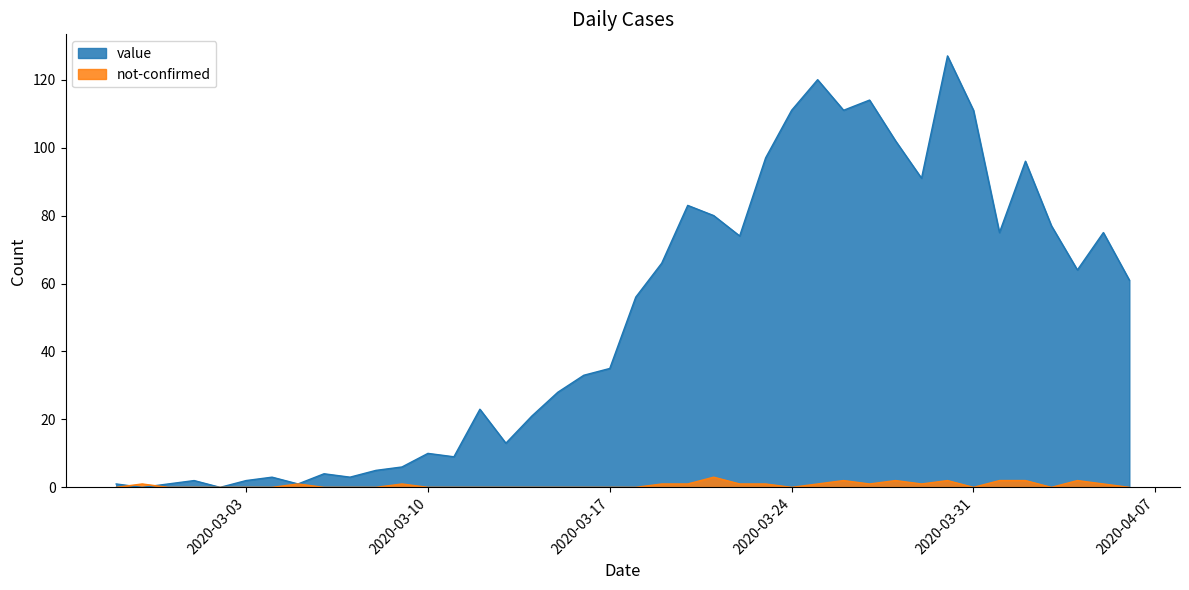

What is the value of the value point at the 7th from the left?

3